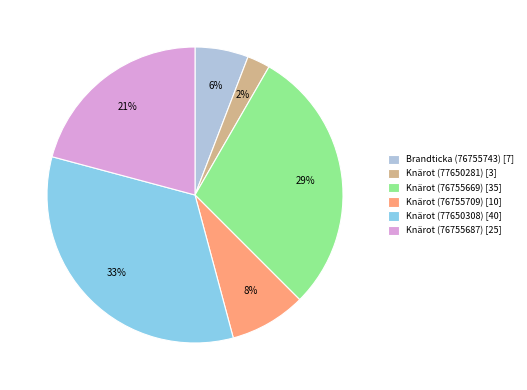

Rank the categories by value from highest to lowest.

Knärot (77650308), Knärot (76755669), Knärot (76755687), Knärot (76755709), Brandticka (76755743), Knärot (77650281)